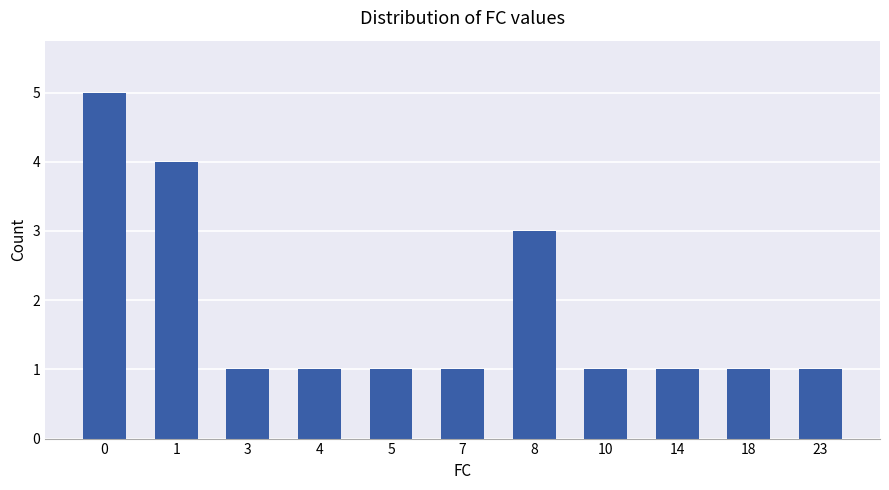

What is the value of the 4th bar from the left?

1